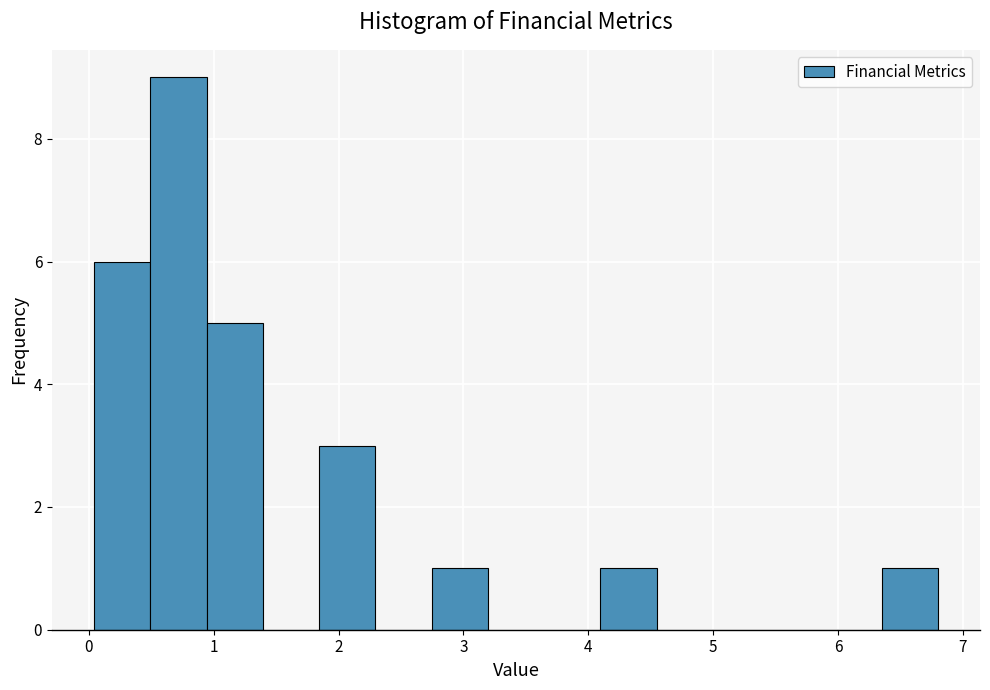

Over which range of the x-axis is the bar tallest?

0.5 to 0.9